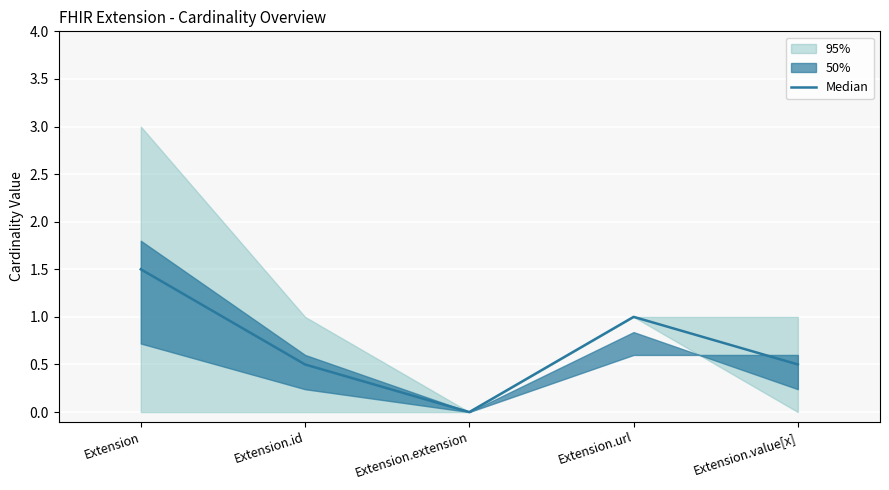

Count the number of categories in the chart.

5